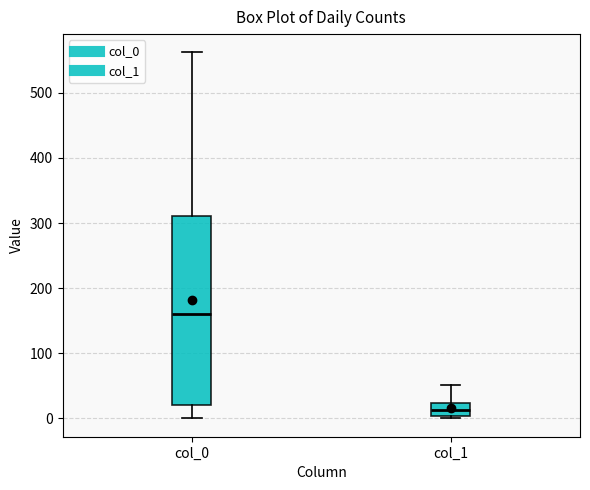

Comparing the boxes themselves (not the whiskers), which one is the tallest?

col_0